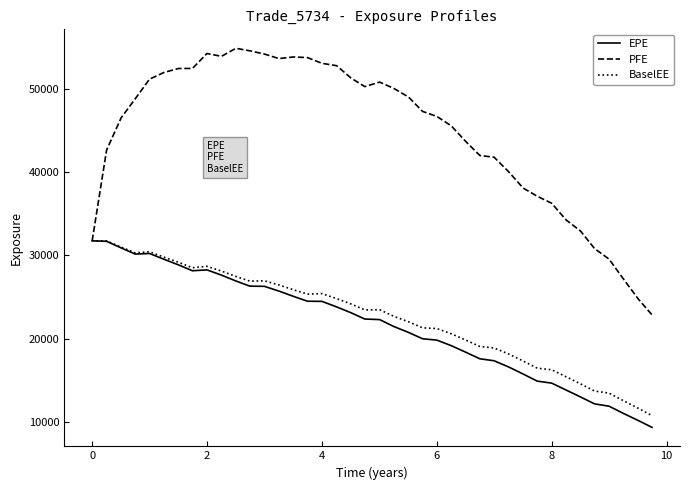

Which series has the widest spread of values?

PFE